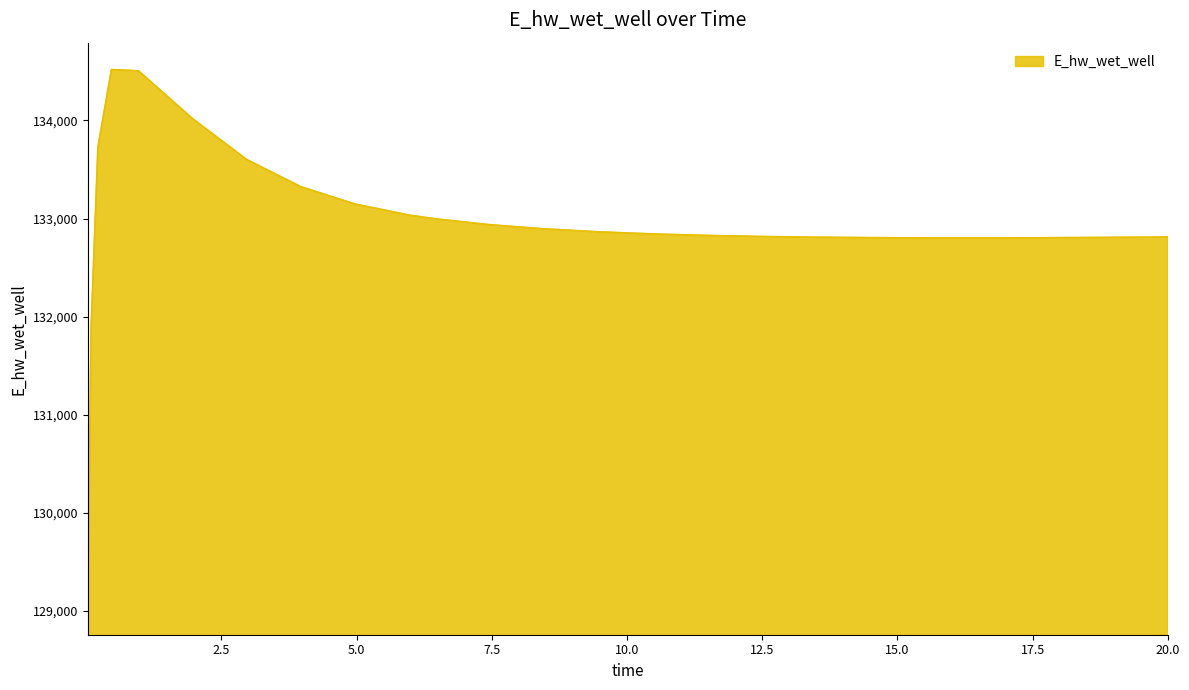

What is the minimum value shown in the chart?

129029.8